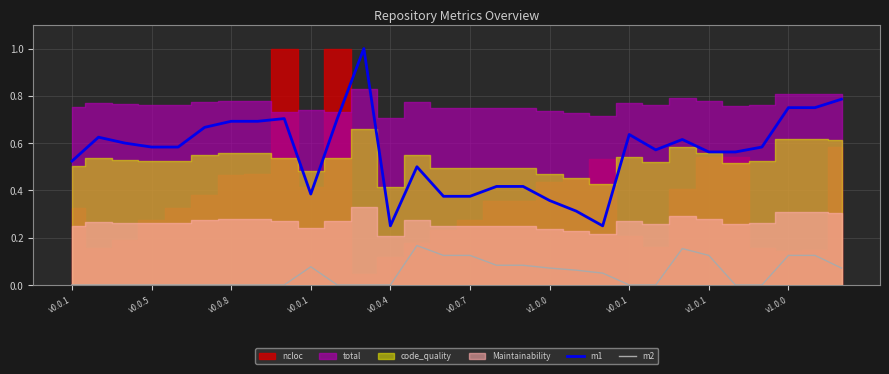

True or false: m1 and m2 intersect in this chart.

False